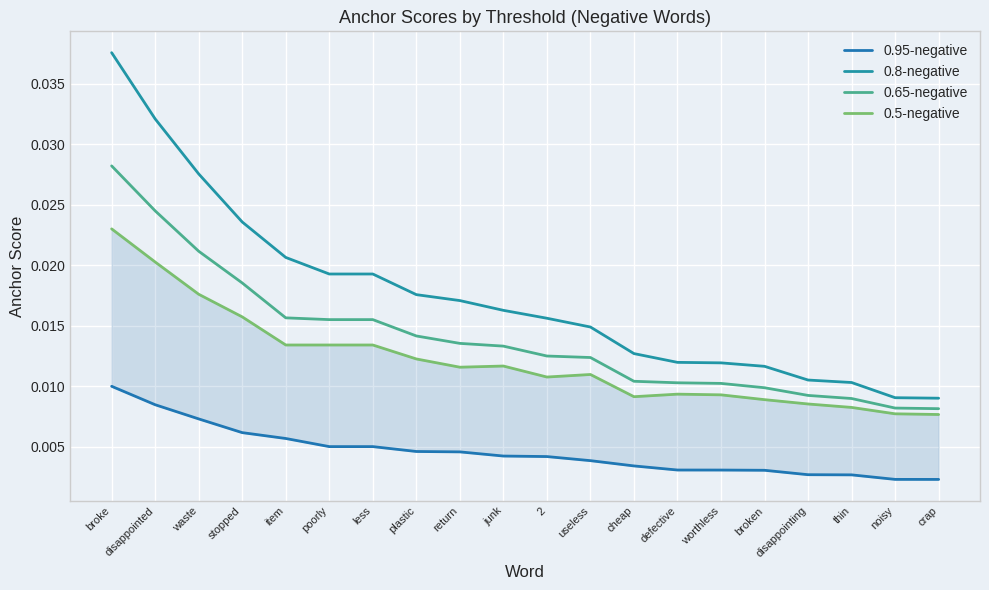

Is the value of 0.95-negative at waste greater than the value of 0.8-negative at junk?

No